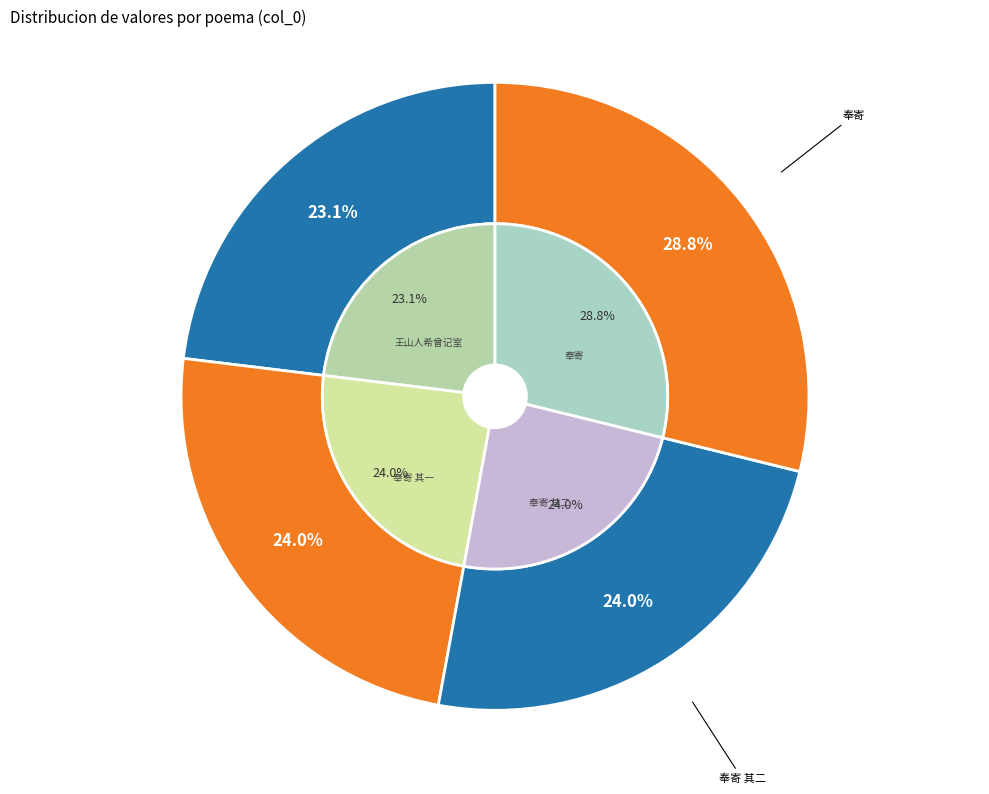

Rank the categories by value from highest to lowest.

自长兴还抵岘山遇李使君冒雨邀酌屈指郢中之会忽五载矣归成二章奉寄, 自长兴还抵岘山遇李使君冒雨邀酌屈指郢中之会忽五载矣归成二章奉寄 其二, 自长兴还抵岘山遇李使君冒雨邀酌屈指郢中之会忽五载矣归成二章奉寄 其一, 王山人希曾记室戎行廿载矣归武林寄止穷巷门庭萧然余偶过啜茗其中为题此绝